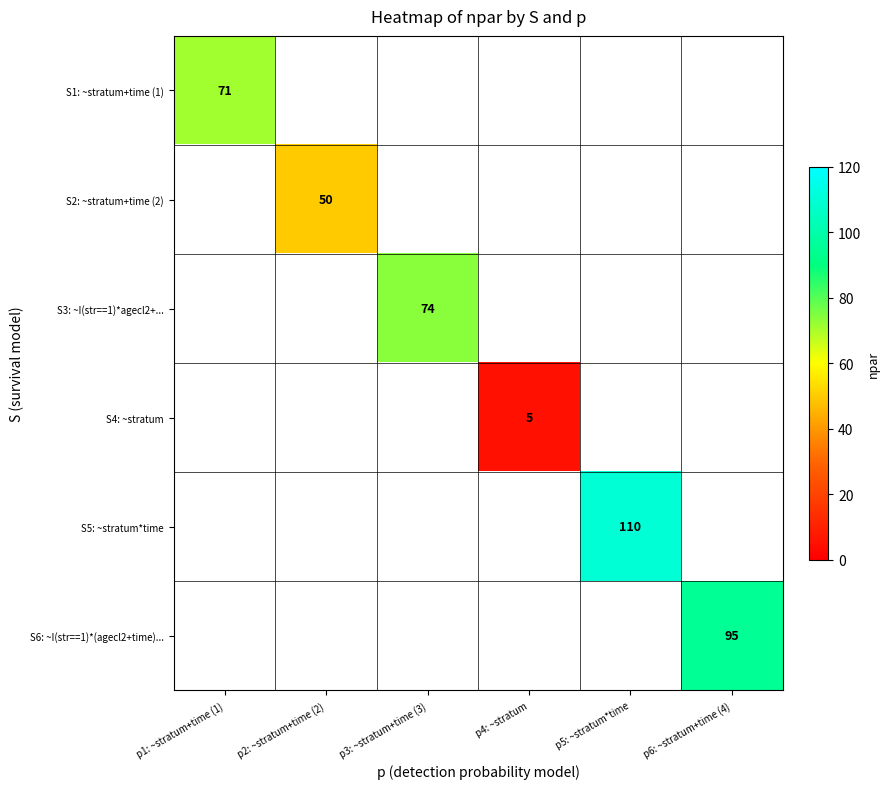

True or false: S1: ~stratum+time (1) has a value of 97 at p1: ~stratum+time (1).

False